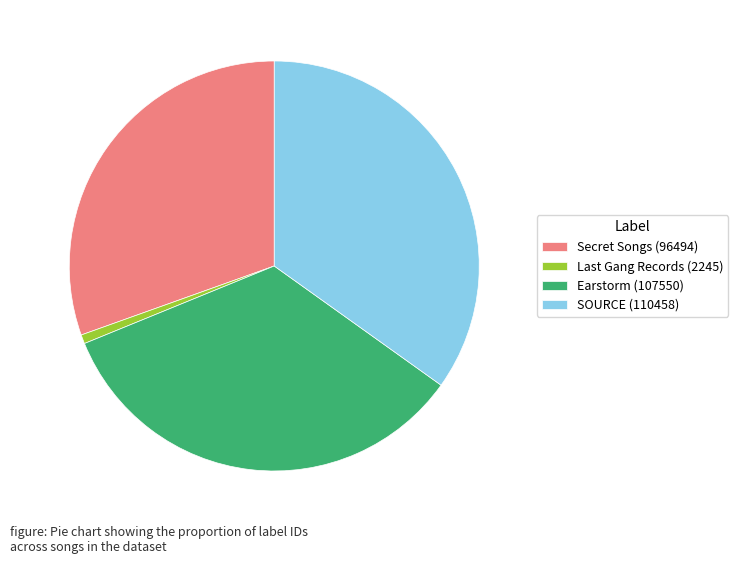

Which category has the smallest portion of the pie?

Last Gang Records (2245)